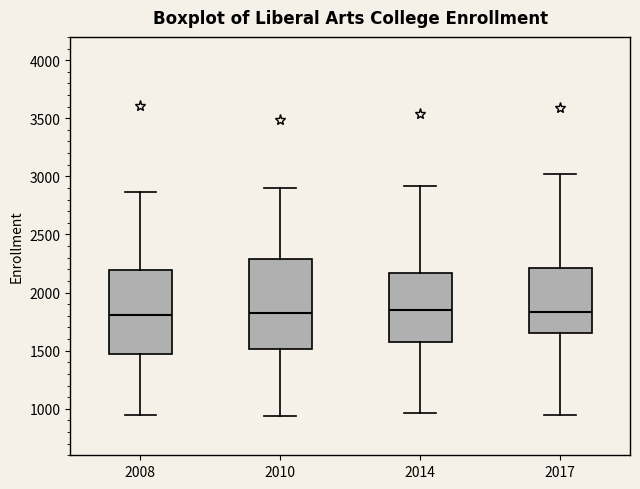

Reading left to right, transcribe this box plot: for each box, give where its median line is, the range the box spans, and where its two whiskers end, as read against the y-axis. The values are not printed on the chart, so give them approximately, as read against the axis.

2008: median 1800, box 1450 to 2200, whiskers 950 to 2850
2010: median 1850, box 1500 to 2300, whiskers 950 to 2900
2014: median 1850, box 1600 to 2150, whiskers 950 to 2900
2017: median 1850, box 1650 to 2200, whiskers 950 to 3000